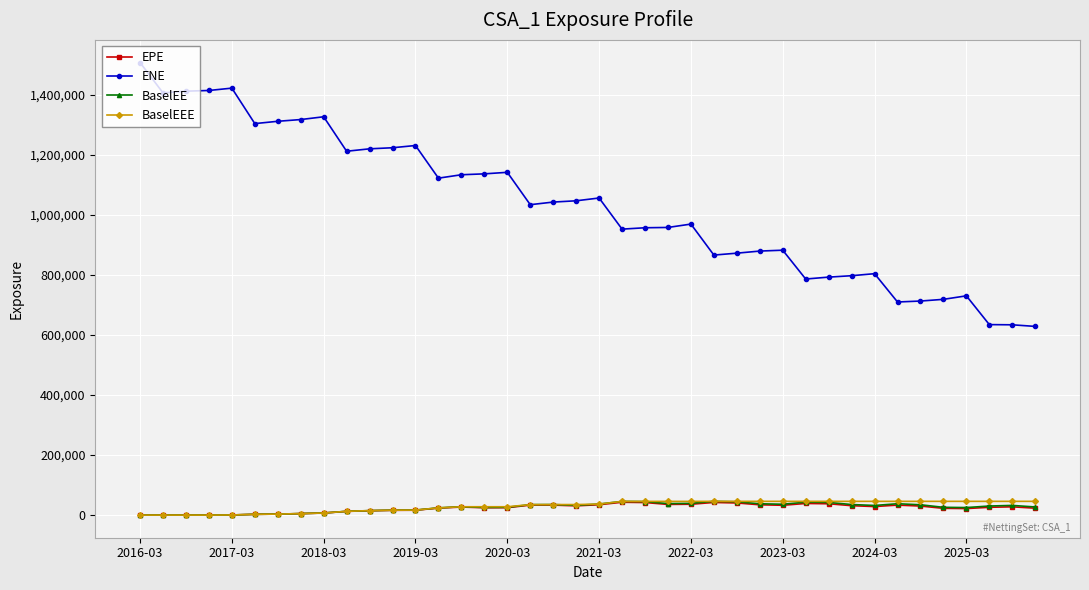

True or false: ENE and BaselEE intersect in this chart.

False